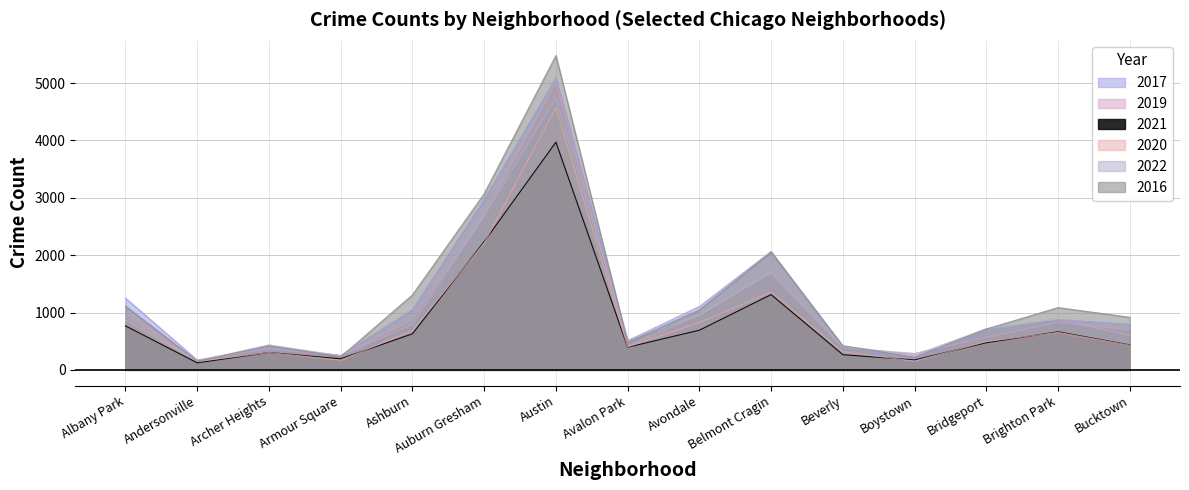

What is the sum of all 2019 values?

16142